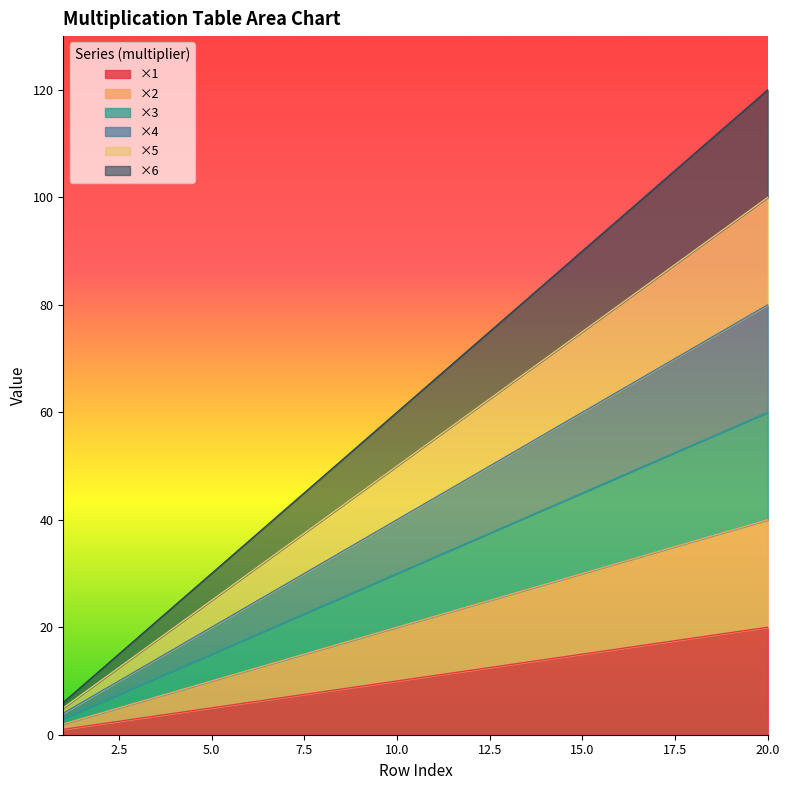

The ×1 series shows 3 at 3. True or false?

True